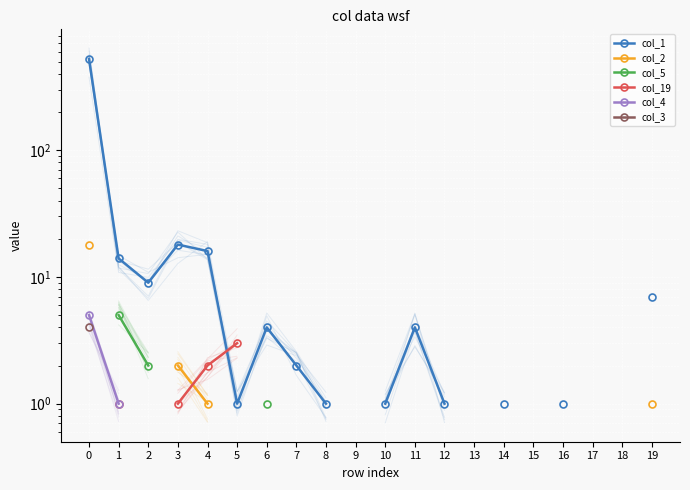

Which has a higher value, 18 or 17?

17